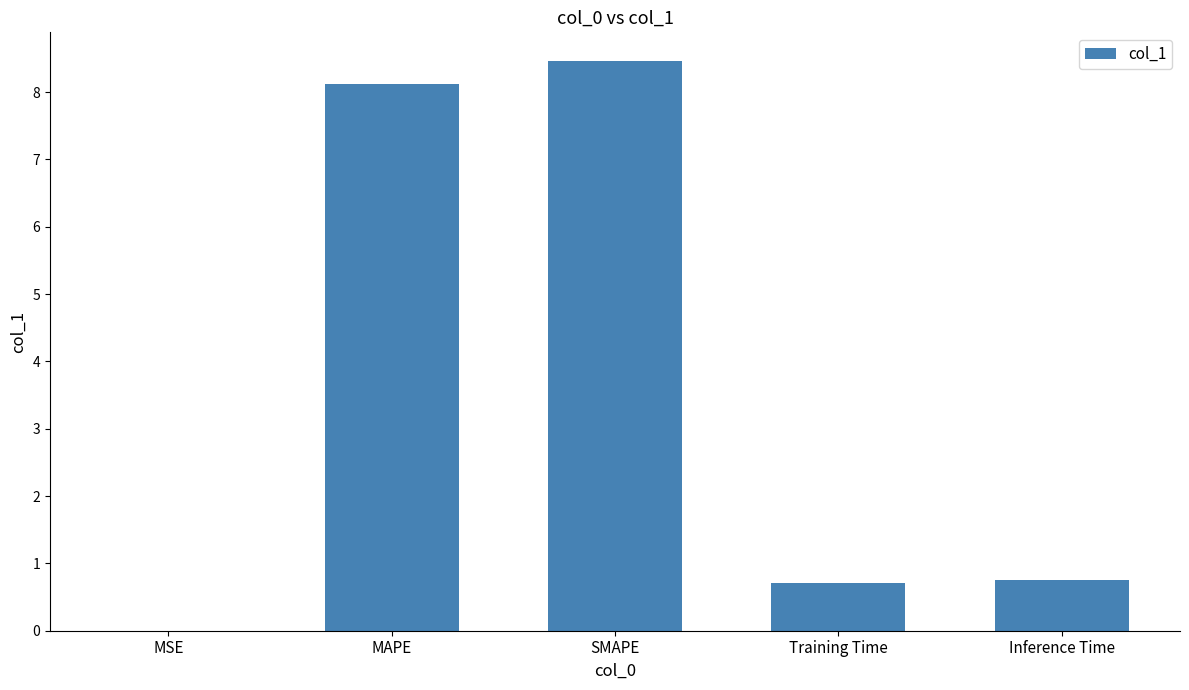

What is the approximate value at MAPE?

8.1